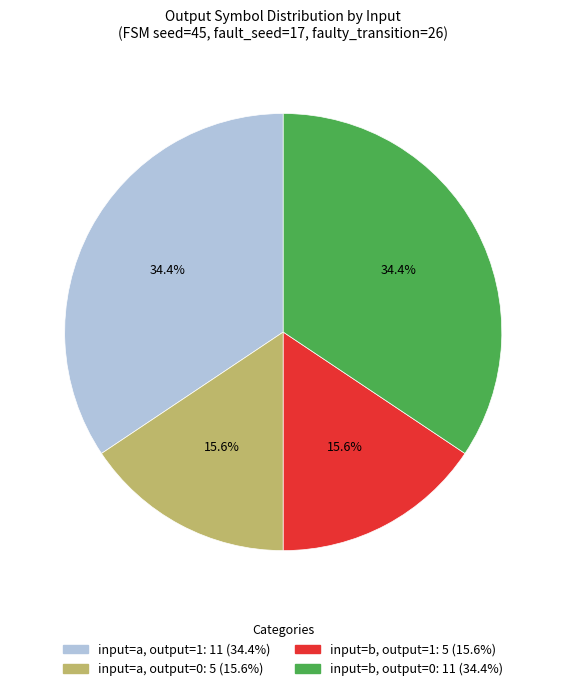

How many slices are in this pie chart?

4